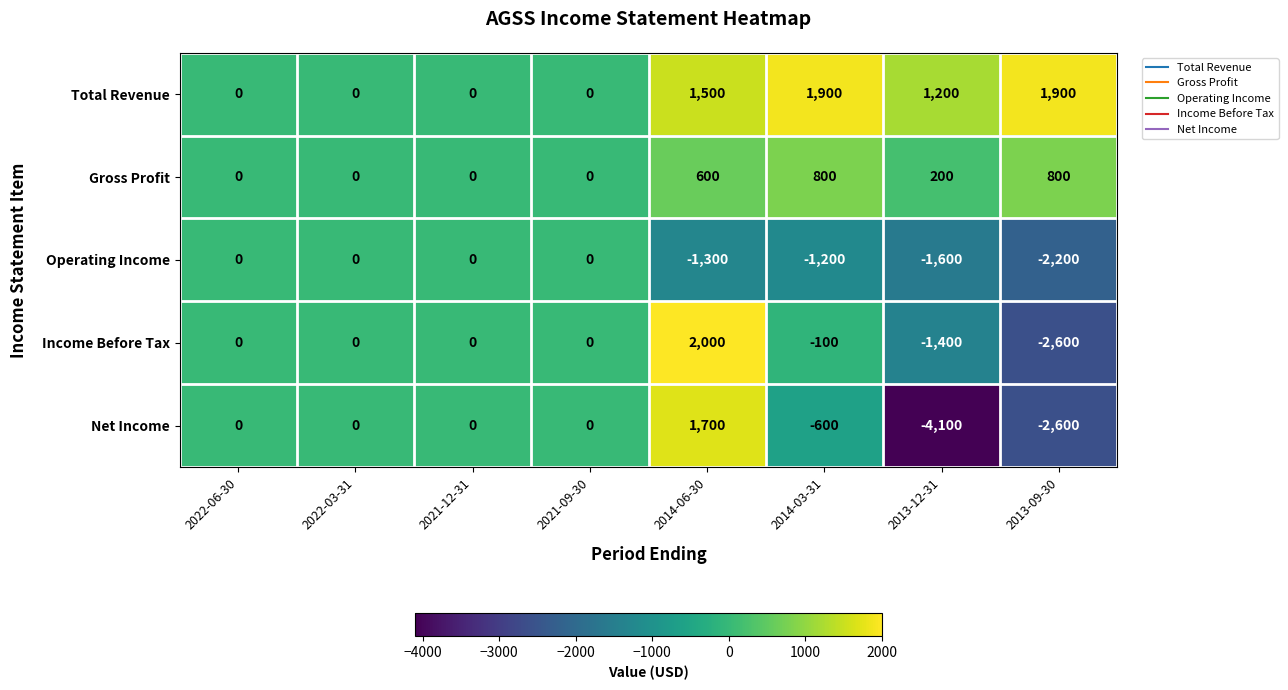

What is the minimum value for Net Income?

-4100